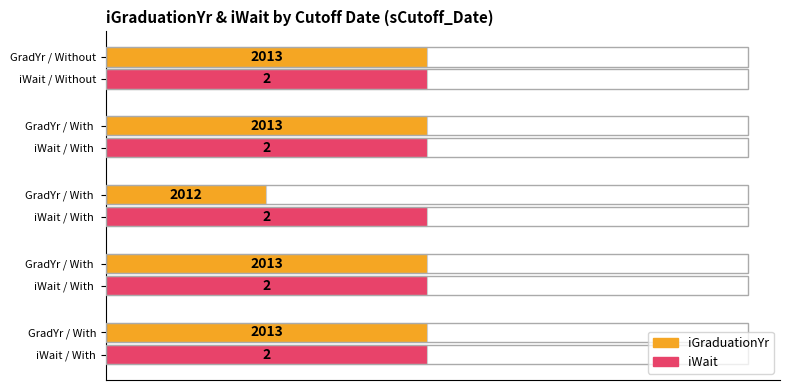

What are all the series names shown in the legend?

iGraduationYr, iWait